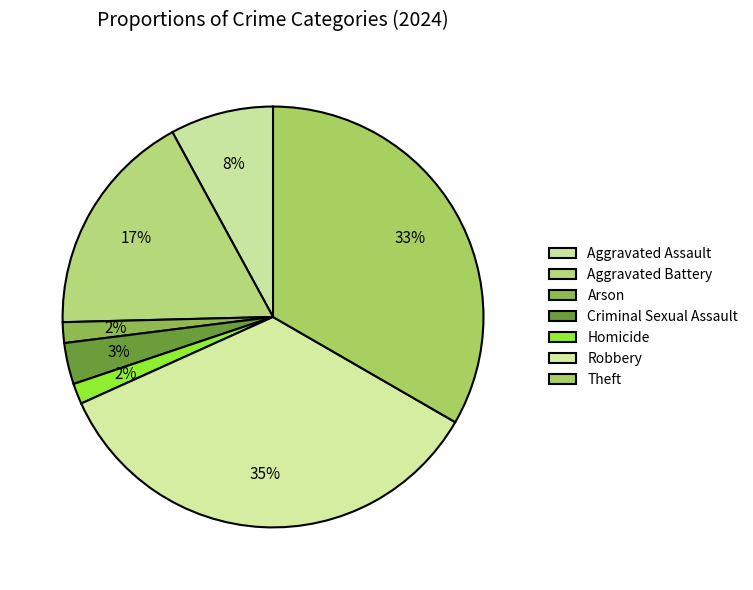

True or false: Aggravated Assault accounts for 8% of the total.

True